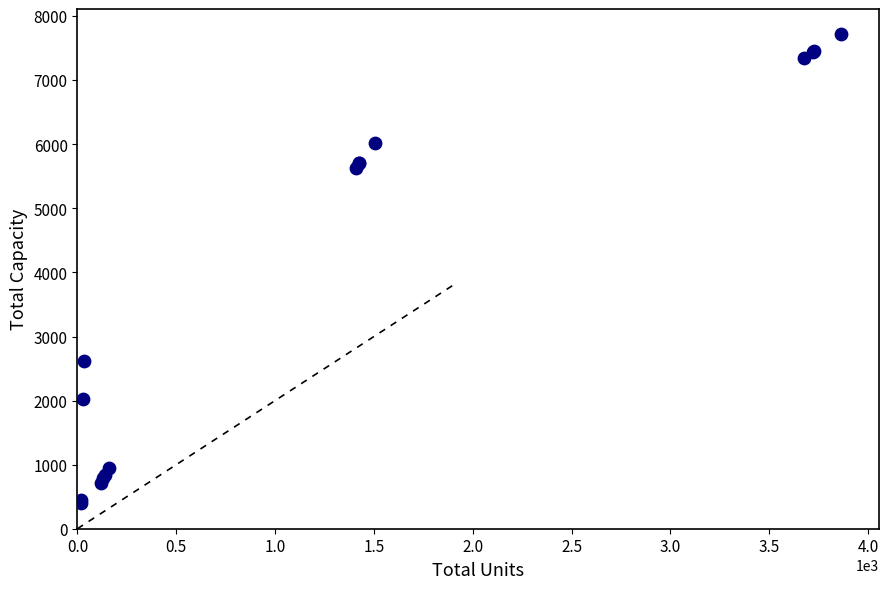

What Y value in the scatter plot is closest to 4061?

2625